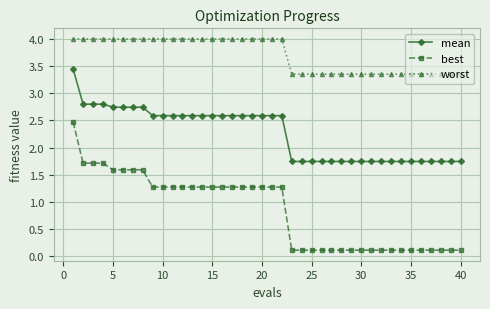

How many distinct data groups are displayed?

3